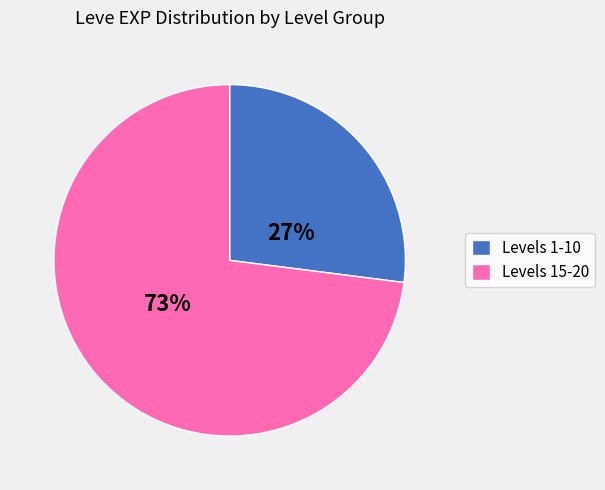

What is the majority slice?

Levels 15-20